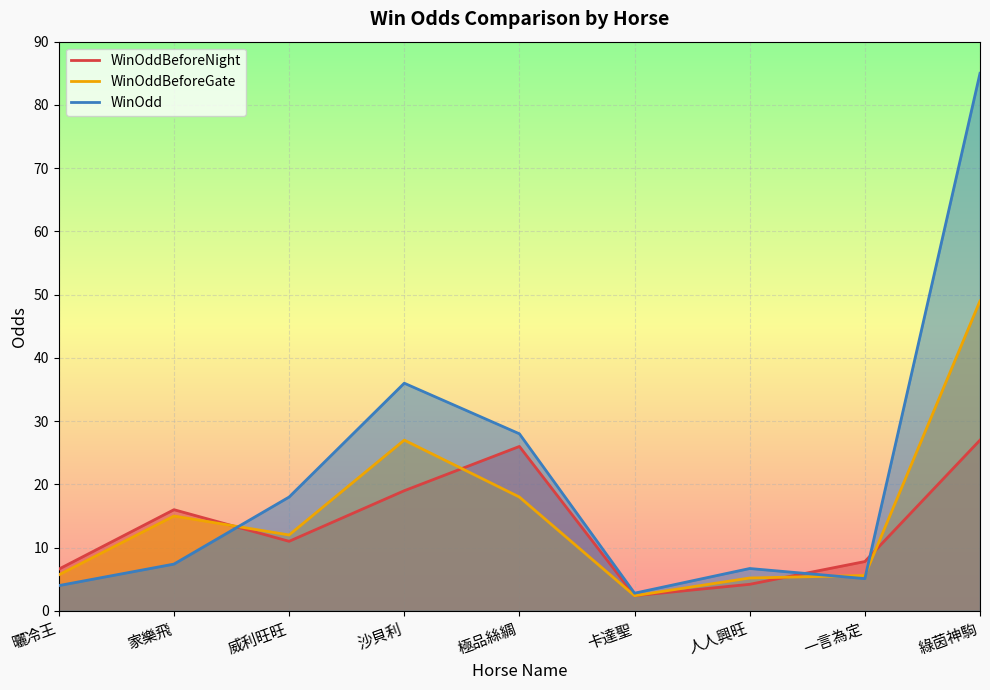

What is the greatest value displayed?

85.0